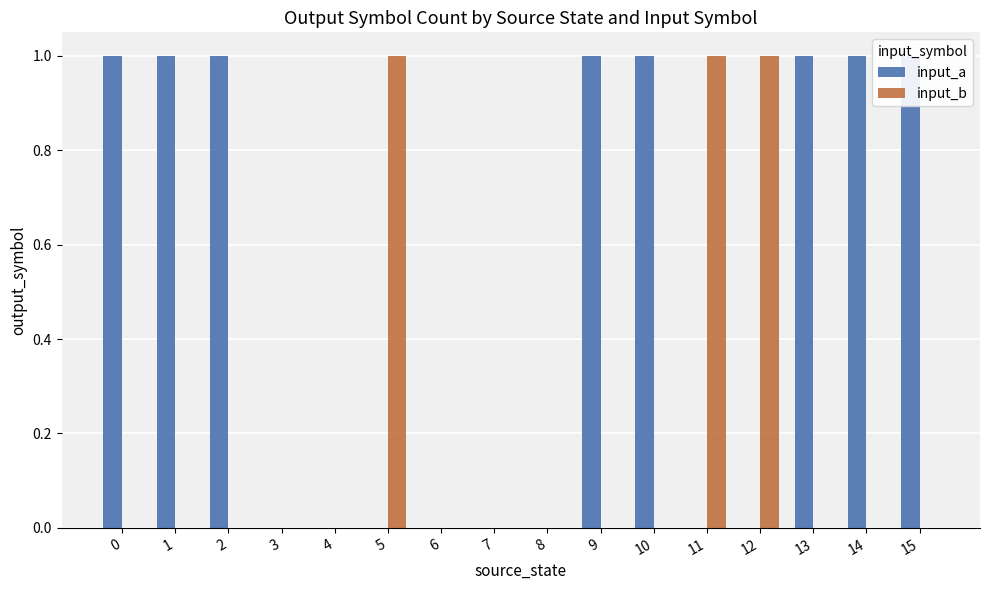

List the series in order of their overall mean, highest first.

input_a, input_b